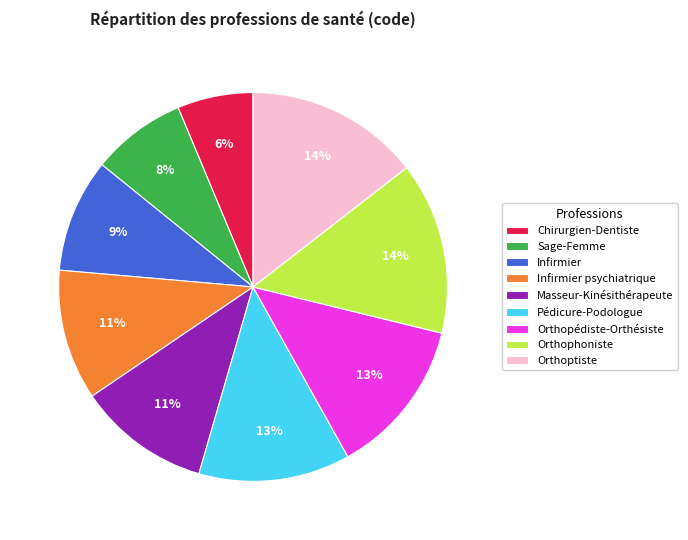

How many slices are in this pie chart?

9